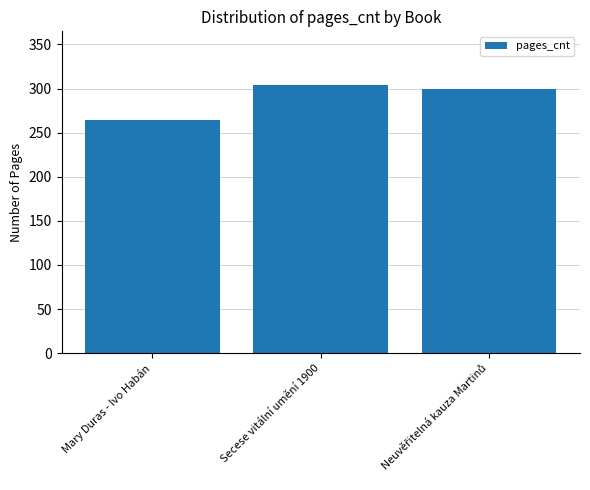

At which label does the data first exceed 300?

Secese vitální umění 1900